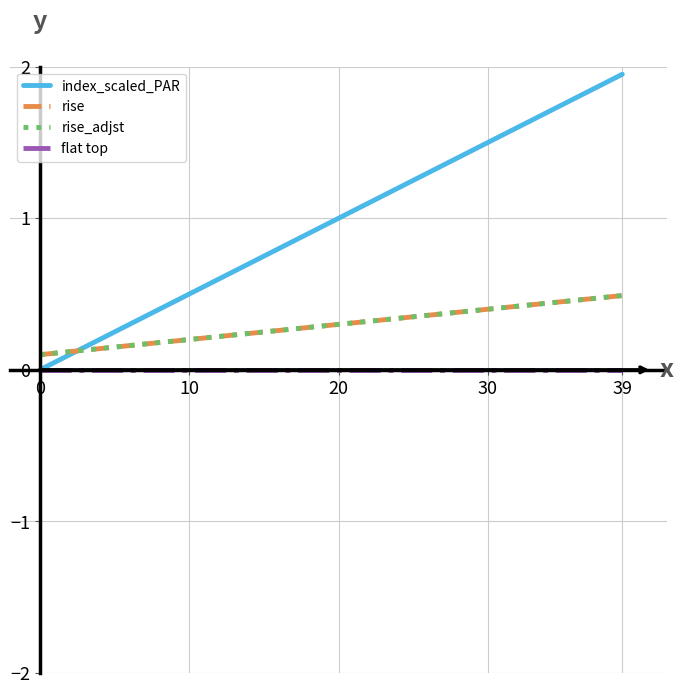

True or false: rise_adjst and rise intersect in this chart.

False